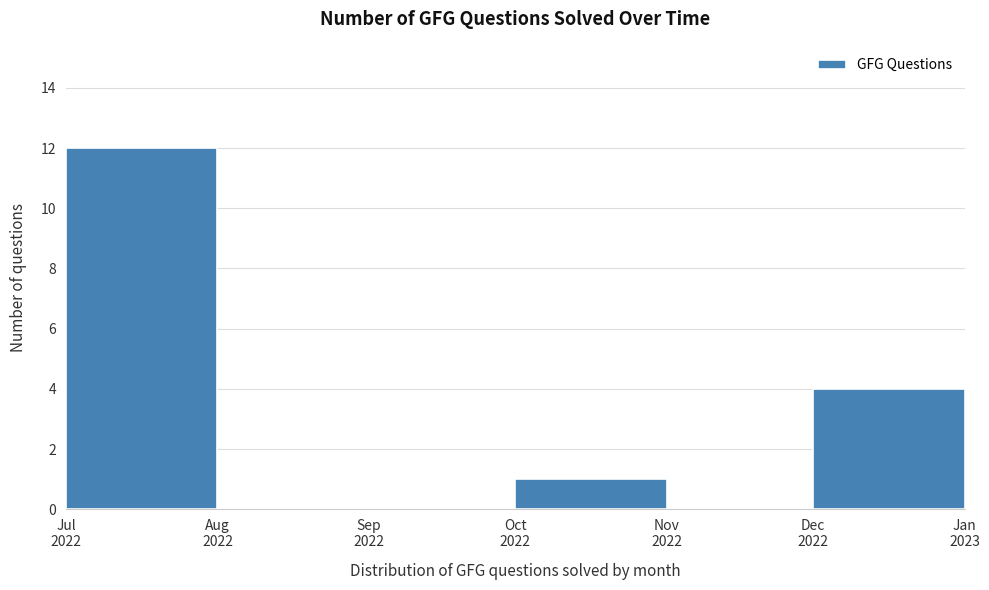

What is the maximum value shown in the chart?

12